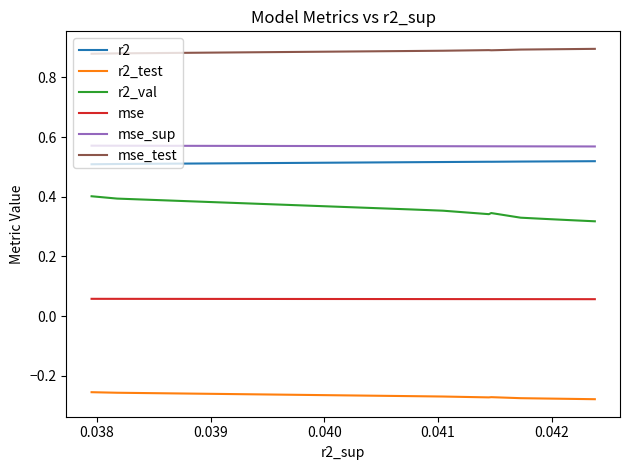

How many r2_val values are between 0 and 1?

10